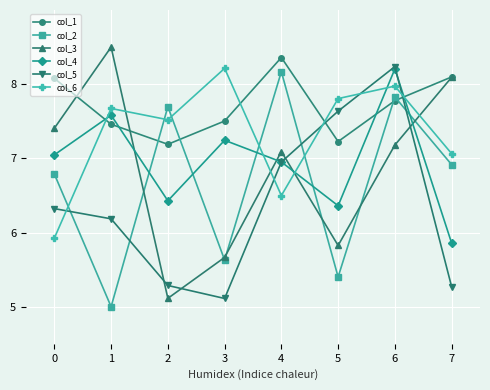

Is it true that col_6 equals 8.4 at 0?

False